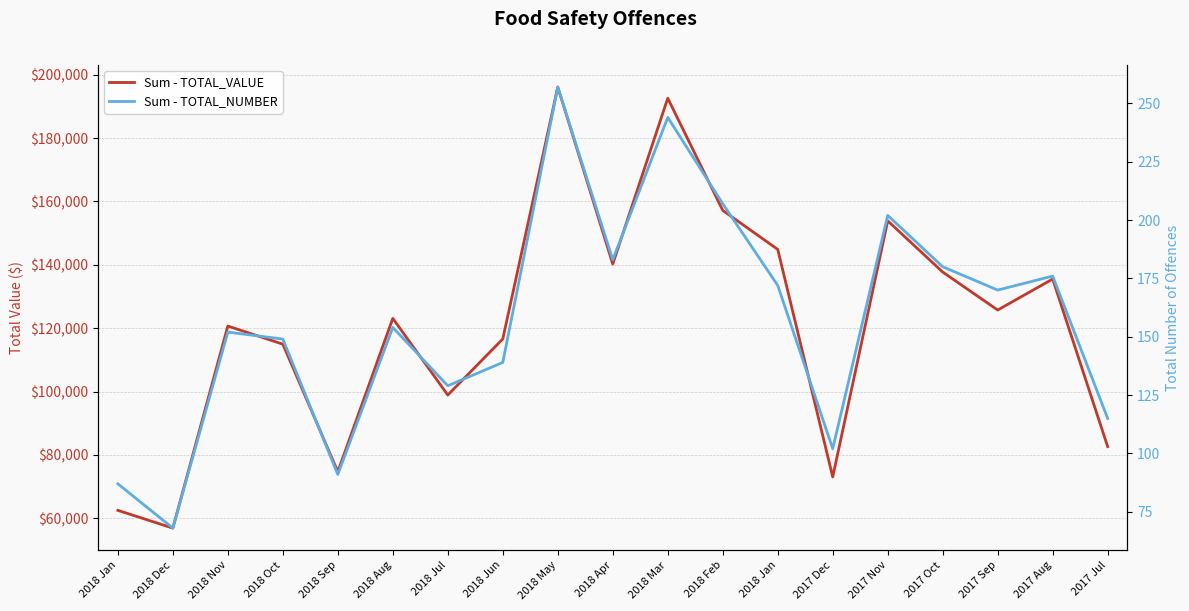

True or false: Sum - TOTAL_NUMBER has a value of 265 at 2017 Nov.

False